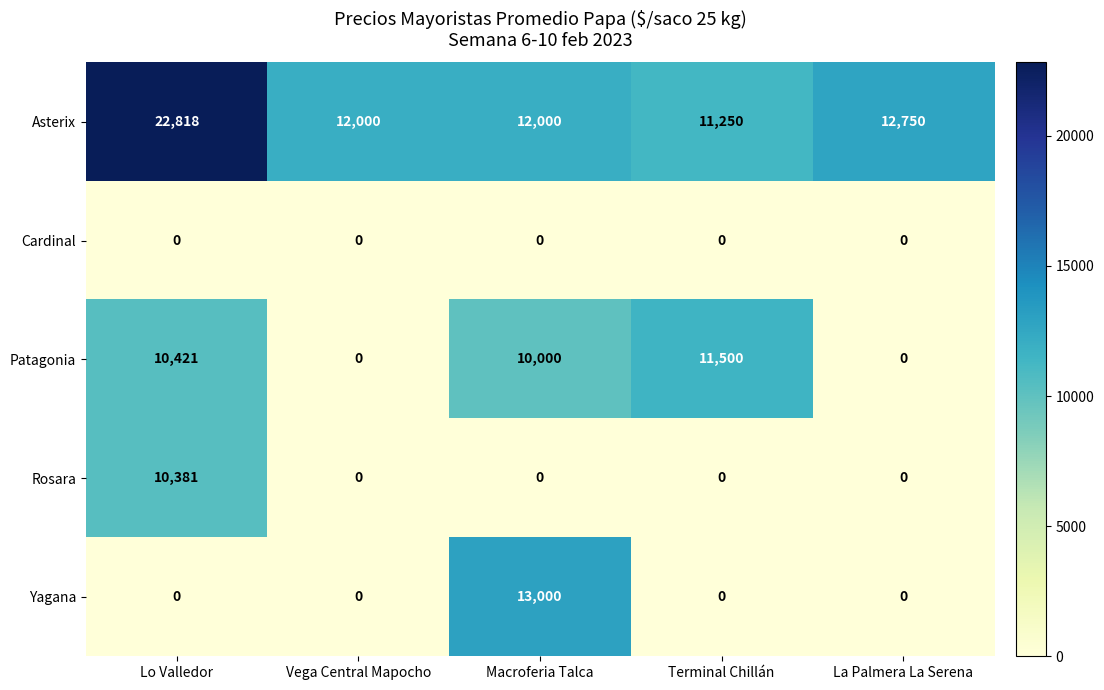

List the series in order of their peak value, highest first.

Asterix, Yagana, Patagonia, Rosara, Cardinal